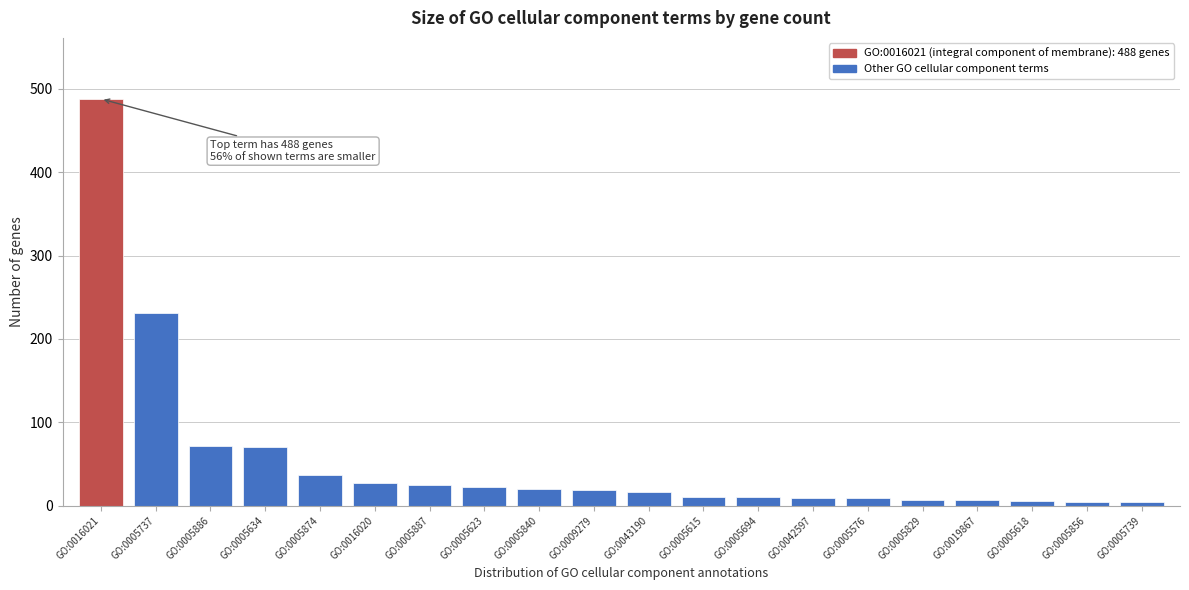

The chart shows a value of 7 at GO:0005829. True or false?

True